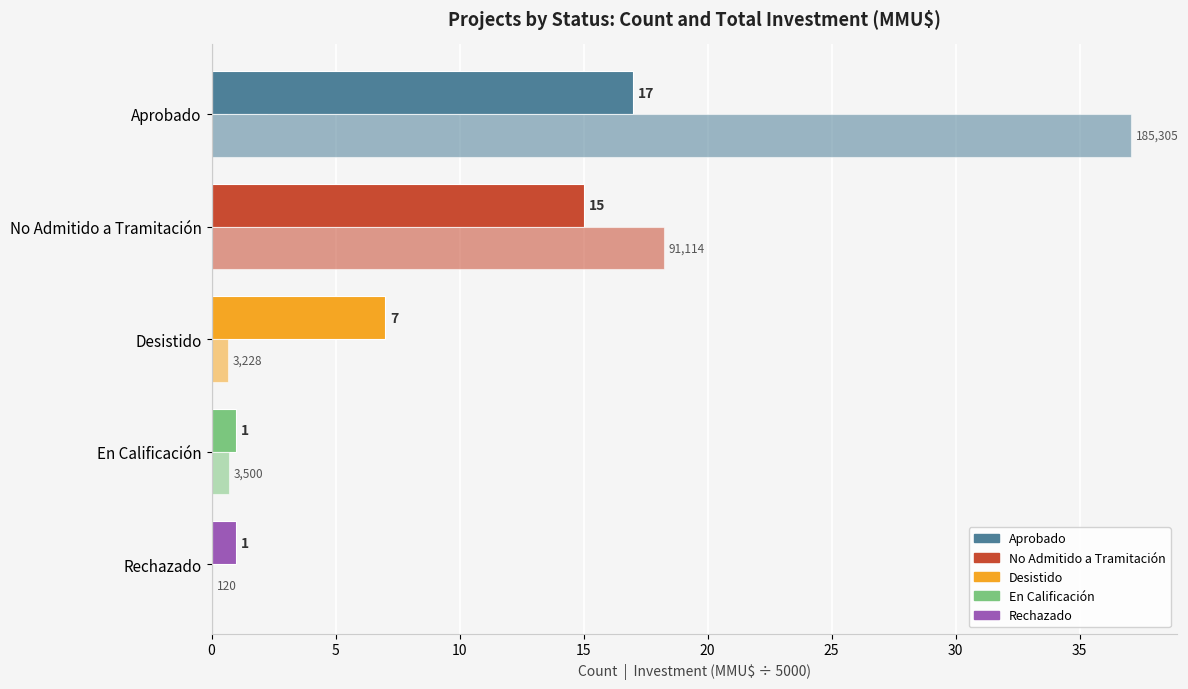

How many categories are shown in the chart?

5